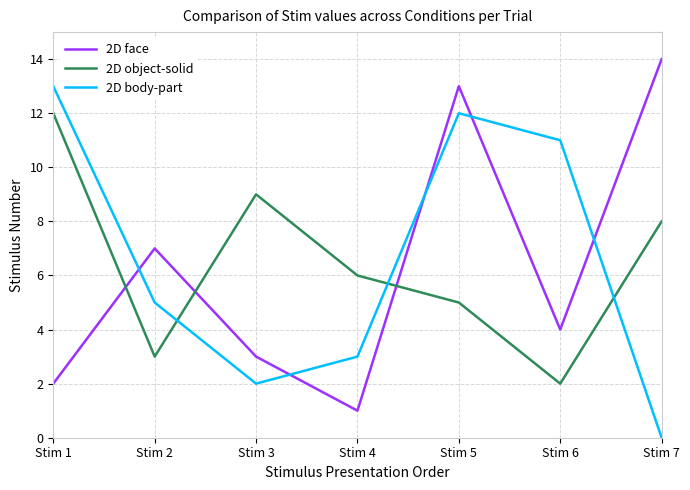

What is the difference between the maximum and second lowest values in the 2D object-solid series?

9